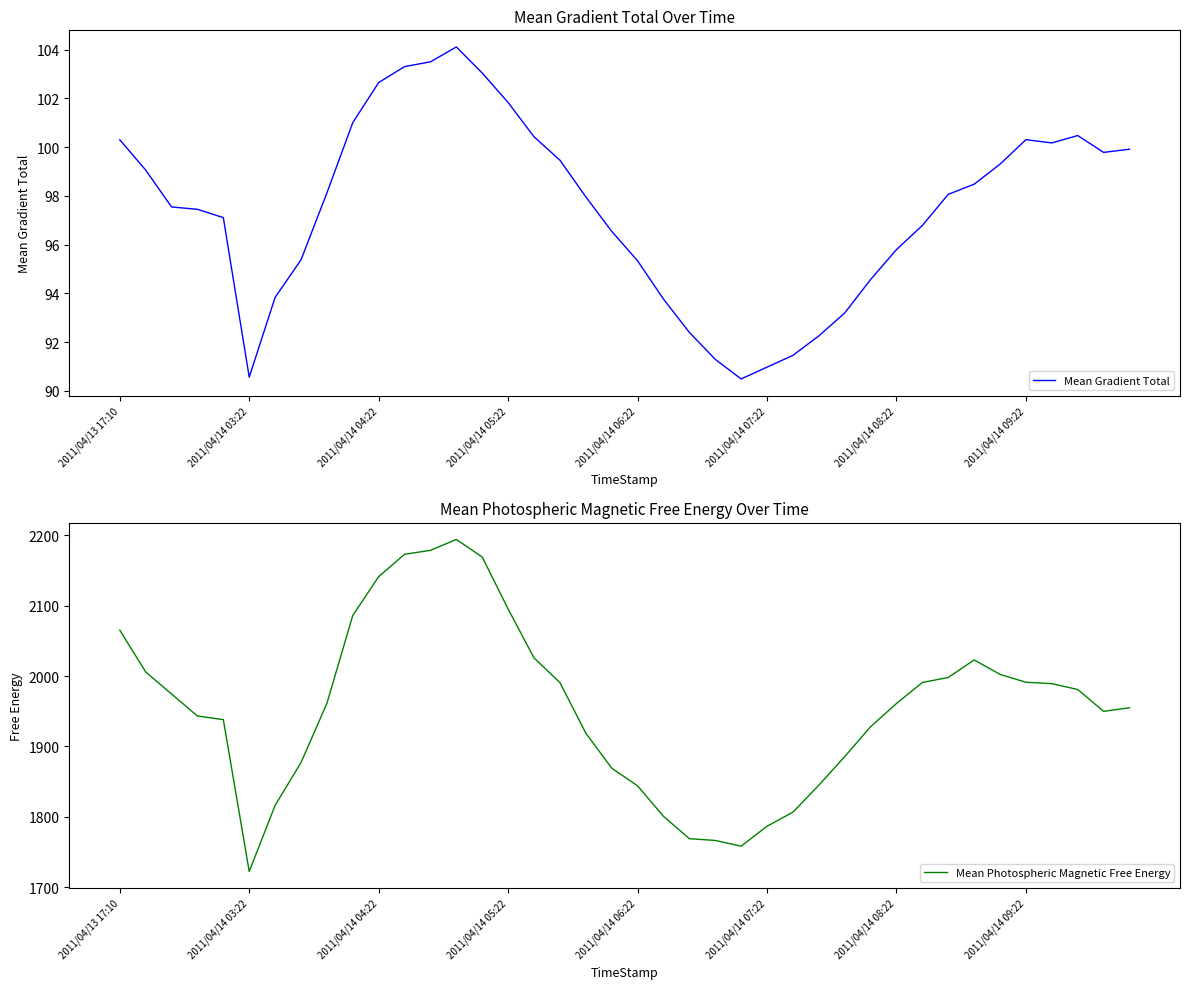

What is the lowest value of the Mean Gradient Total series?

90.5